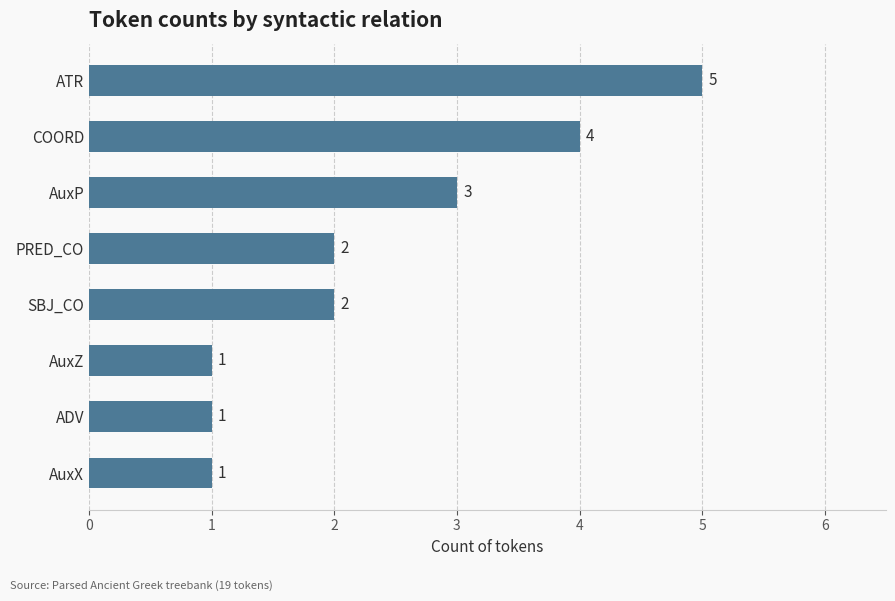

Between ADV and COORD, which is larger?

COORD